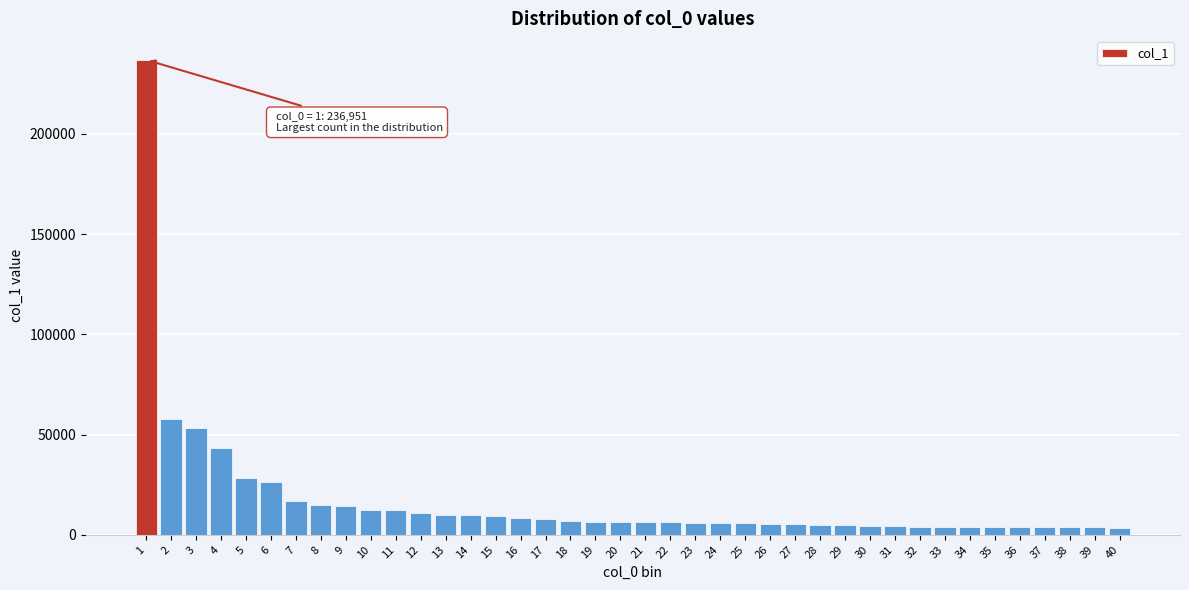

What is the difference between the values at 25 and 11?

6388